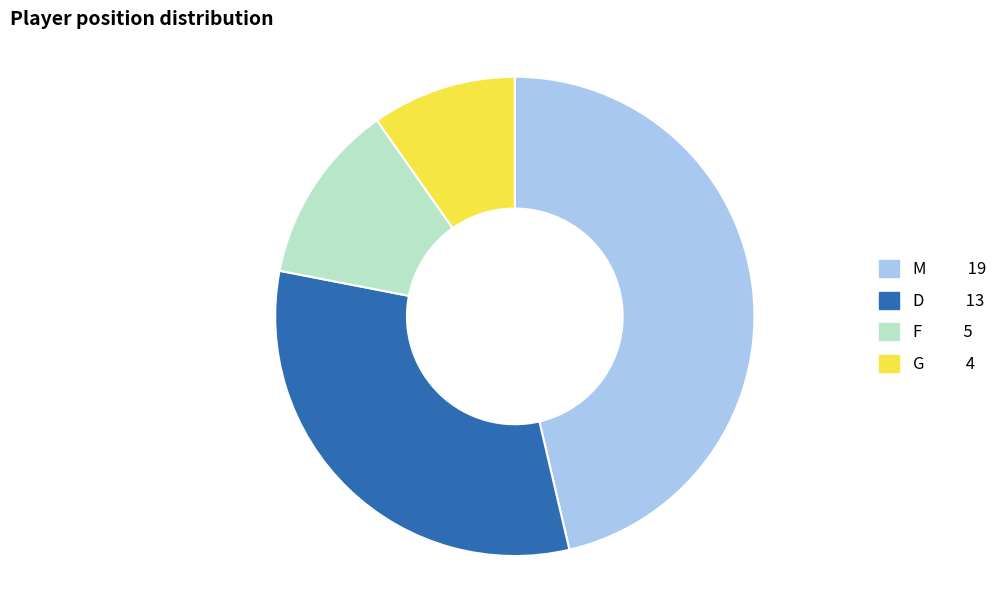

Is there a majority slice in this chart?

No